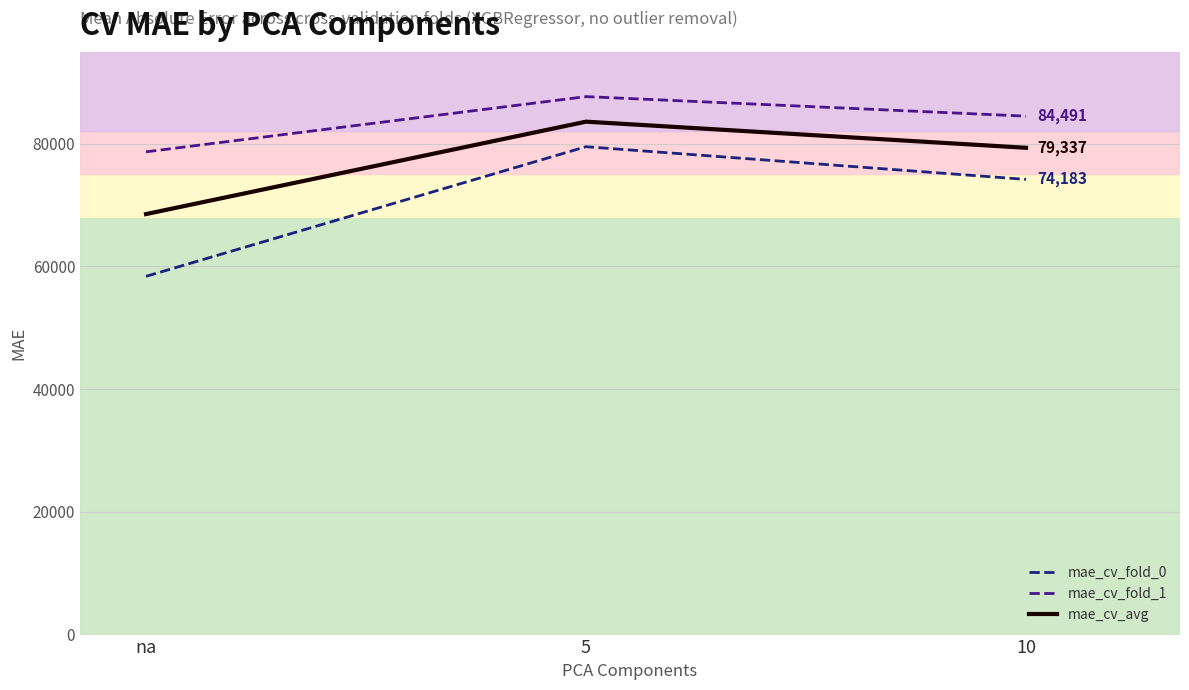

Reading left to right, list all the values displayed in this chart.

mae_cv_fold_0: 58384.0	79511.9	74183.4
mae_cv_fold_1: 78677.3	87675.2	84491.3
mae_cv_avg: 68530.7	83593.6	79337.3